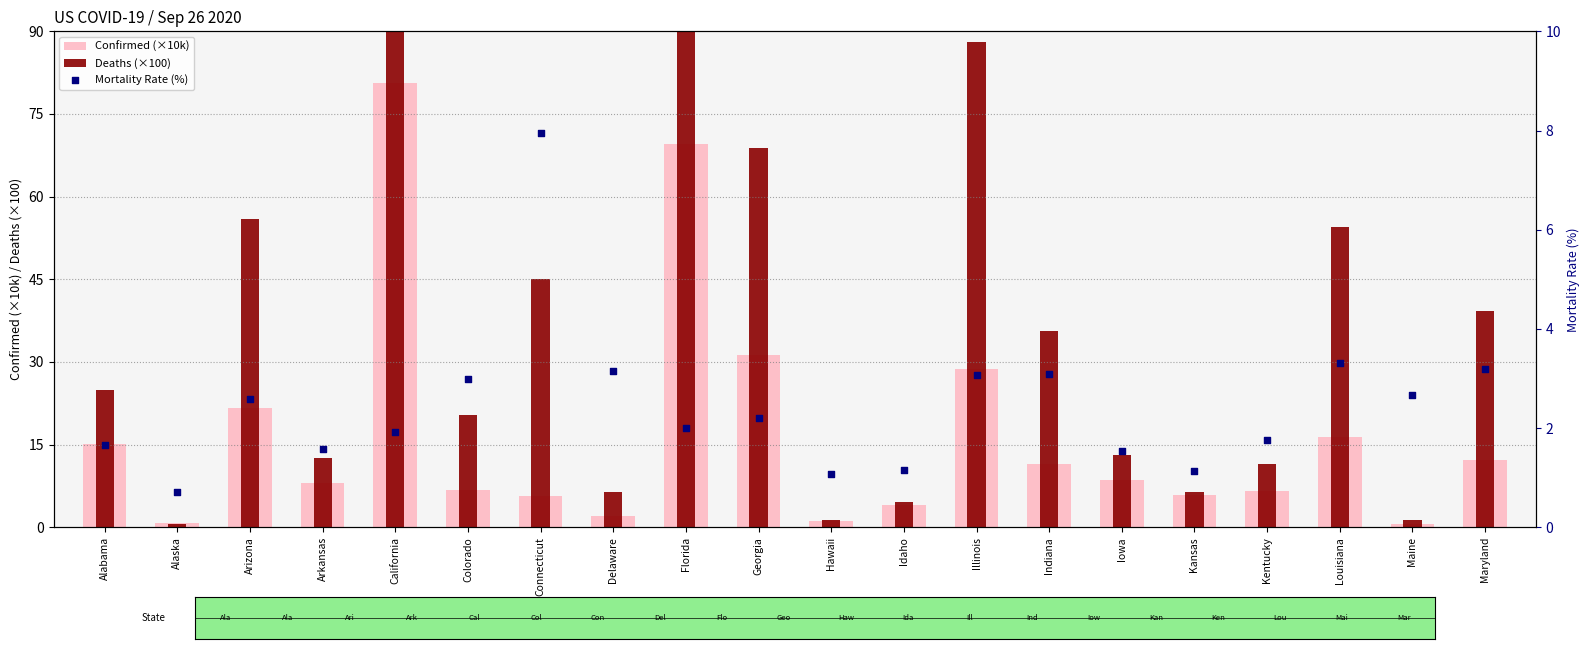

Which series has the largest Y range (max minus min)?

Deaths (×100)